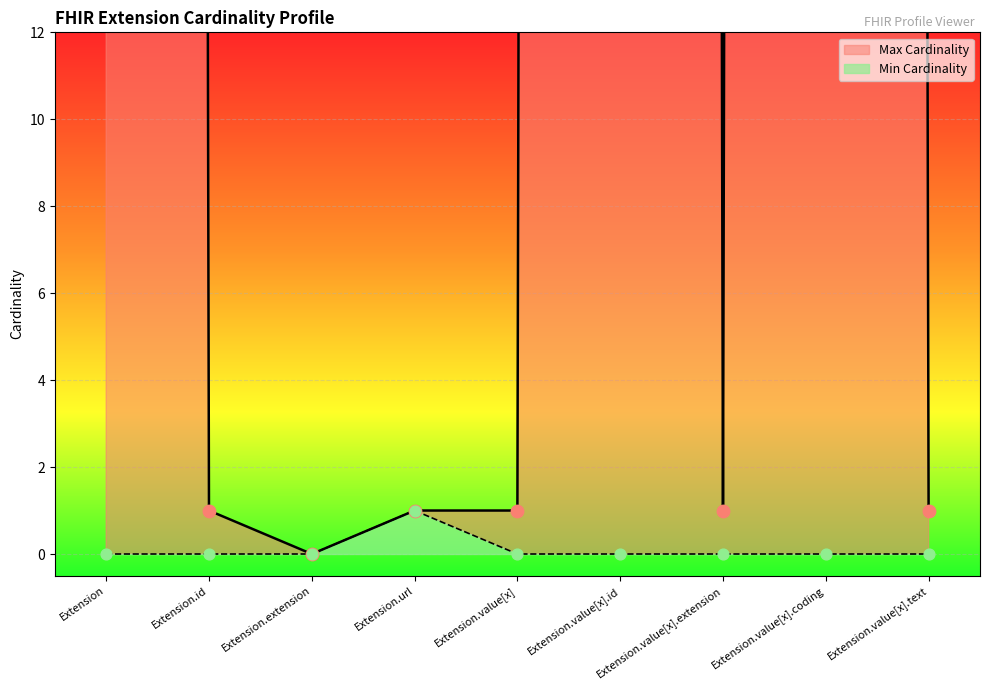

At which category is the sum across all series the highest?

Extension